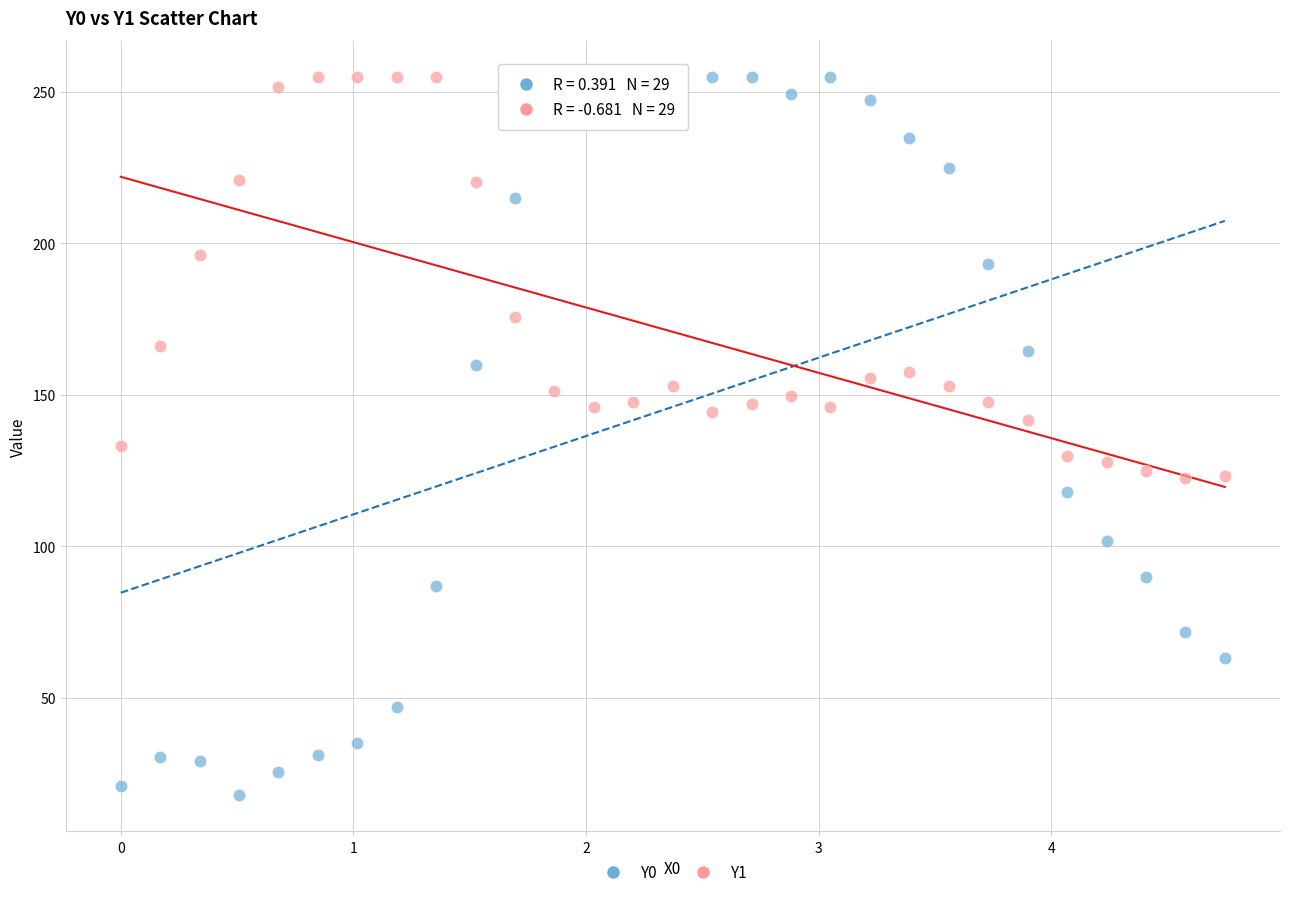

Which series reaches the minimum Y coordinate?

Y0